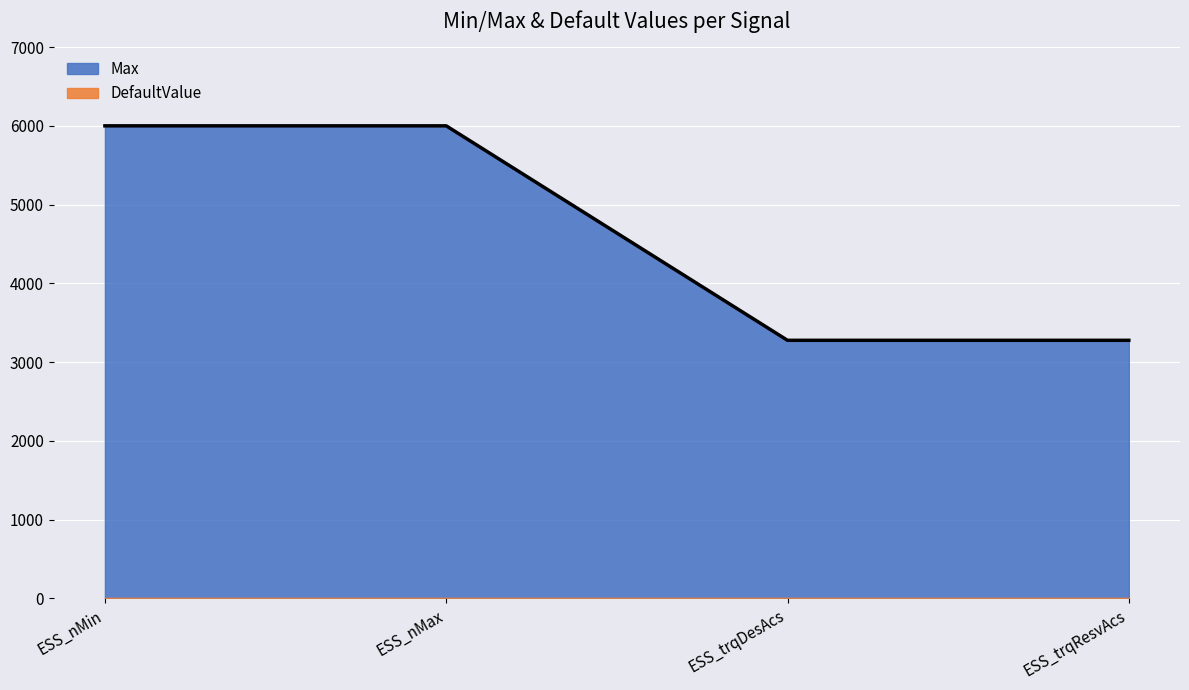

What position from the right is ESS_trqResvAcs?

1